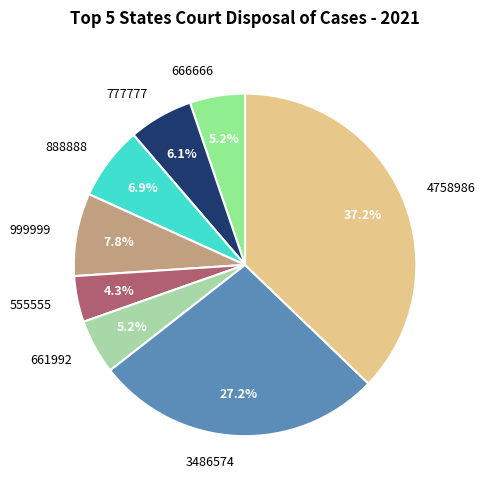

Does any single category account for the majority?

No